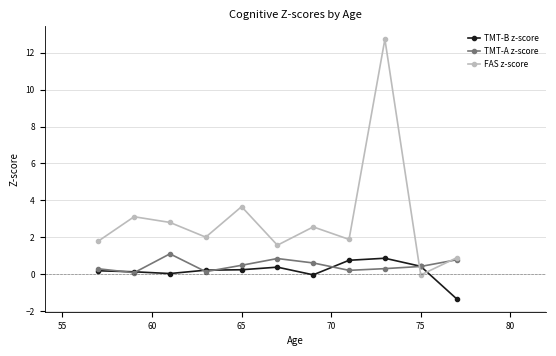

How many interior local valleys does the FAS z-score series have?

4